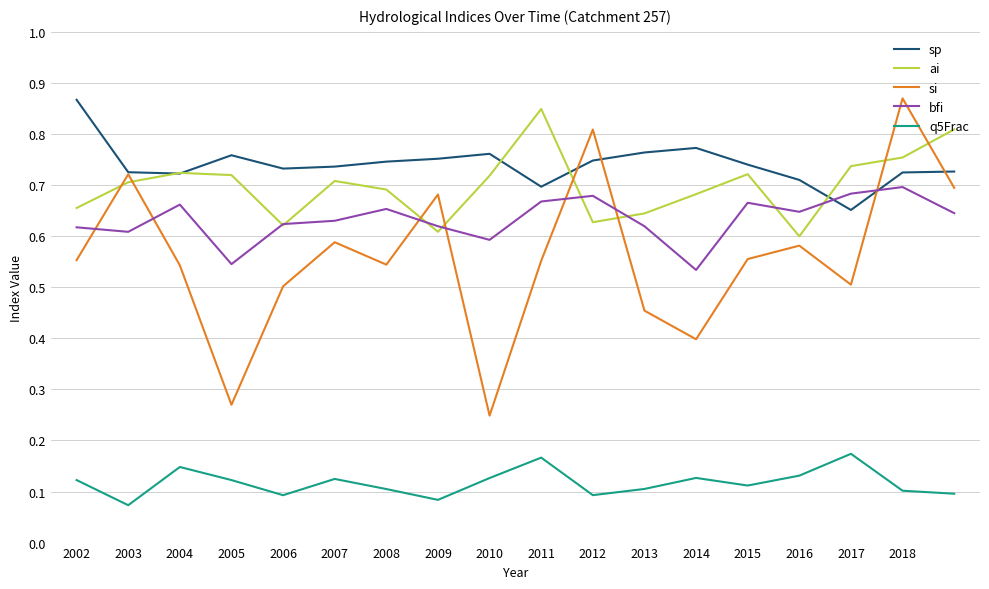

Which series has the largest total across all categories?

sp